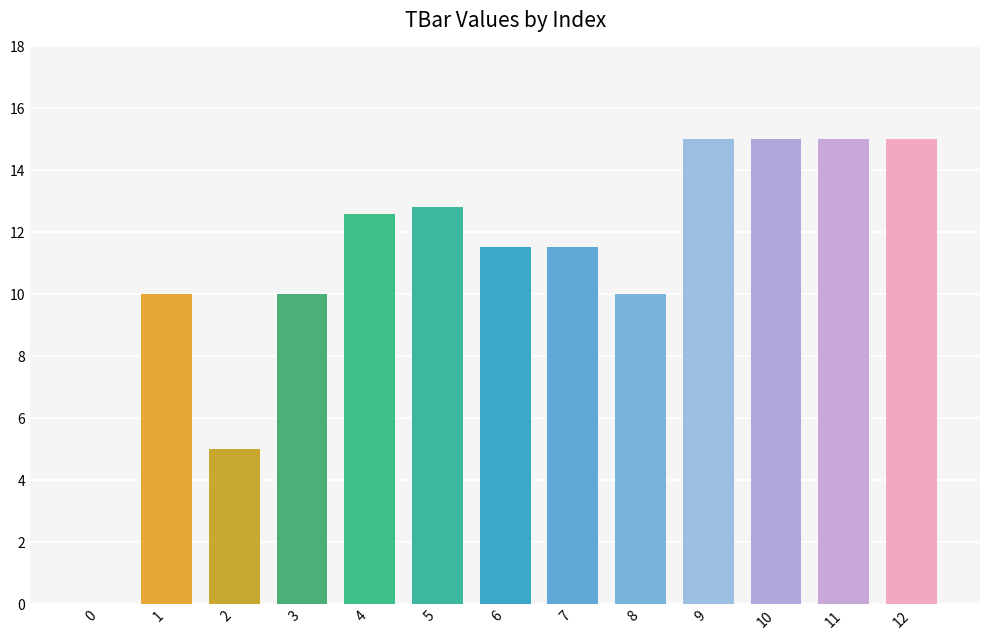

What value does the data have at 4?

12.6